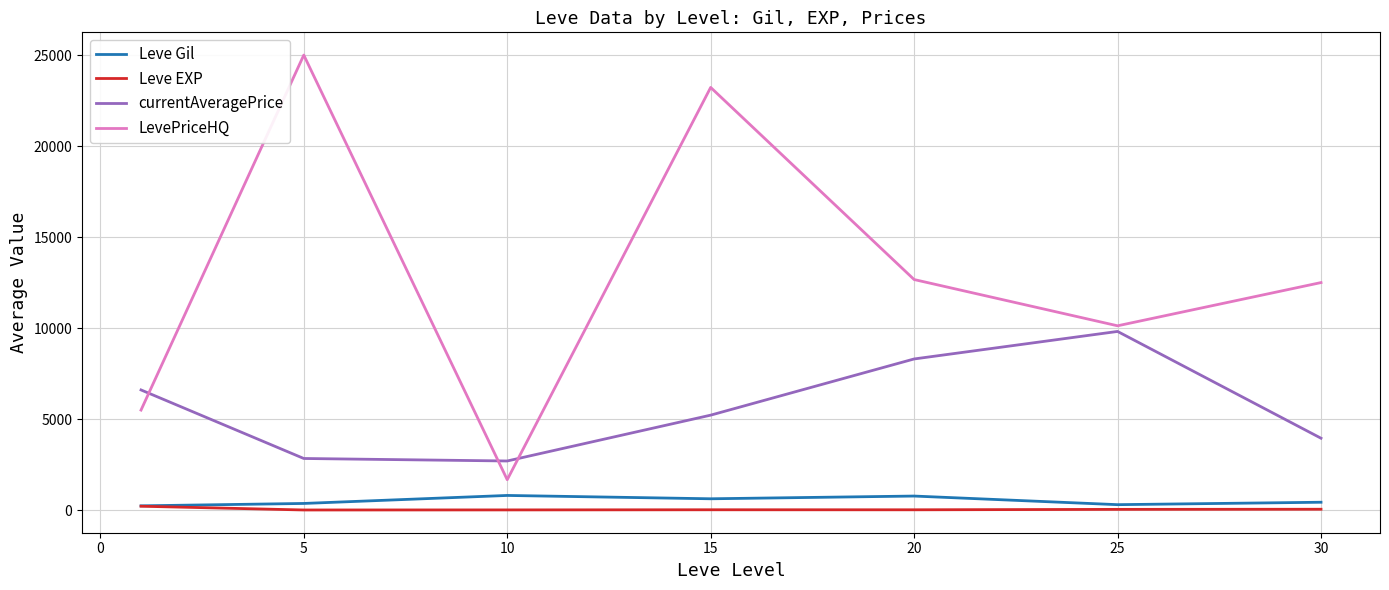

True or false: Leve Gil and LevePriceHQ intersect in this chart.

False